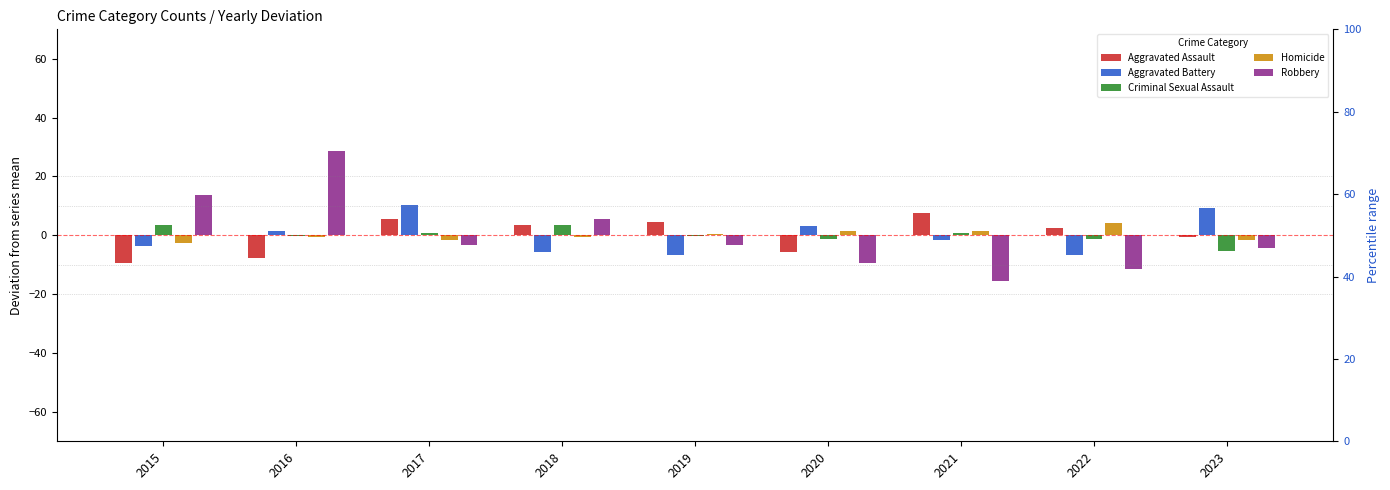

True or false: Robbery has a value of 28.6 at 2016.

True